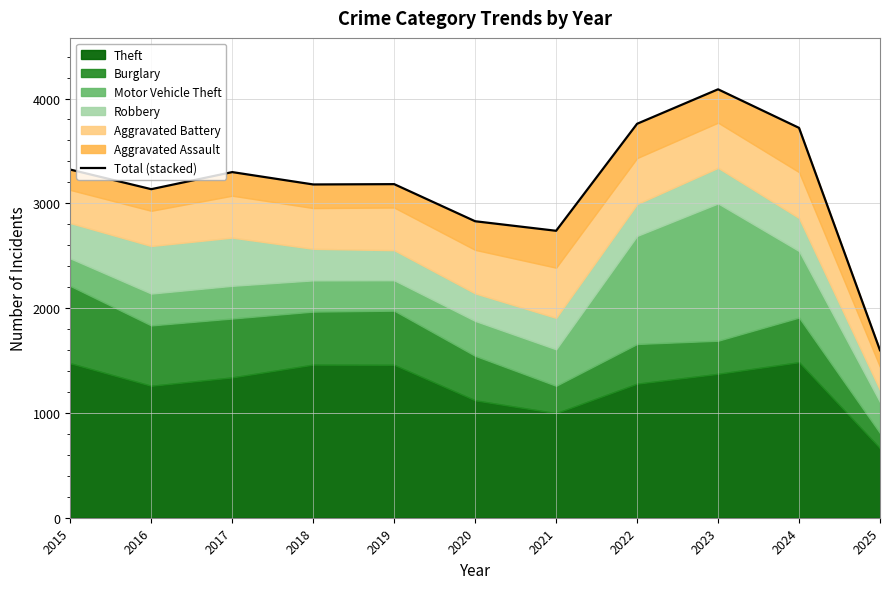

What is the value of the 5th point from the left?

3183